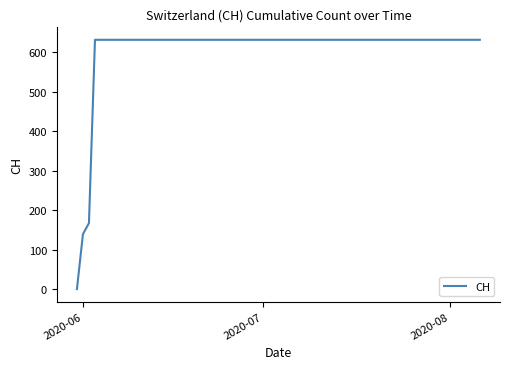

What is the maximum value shown in the chart?

631